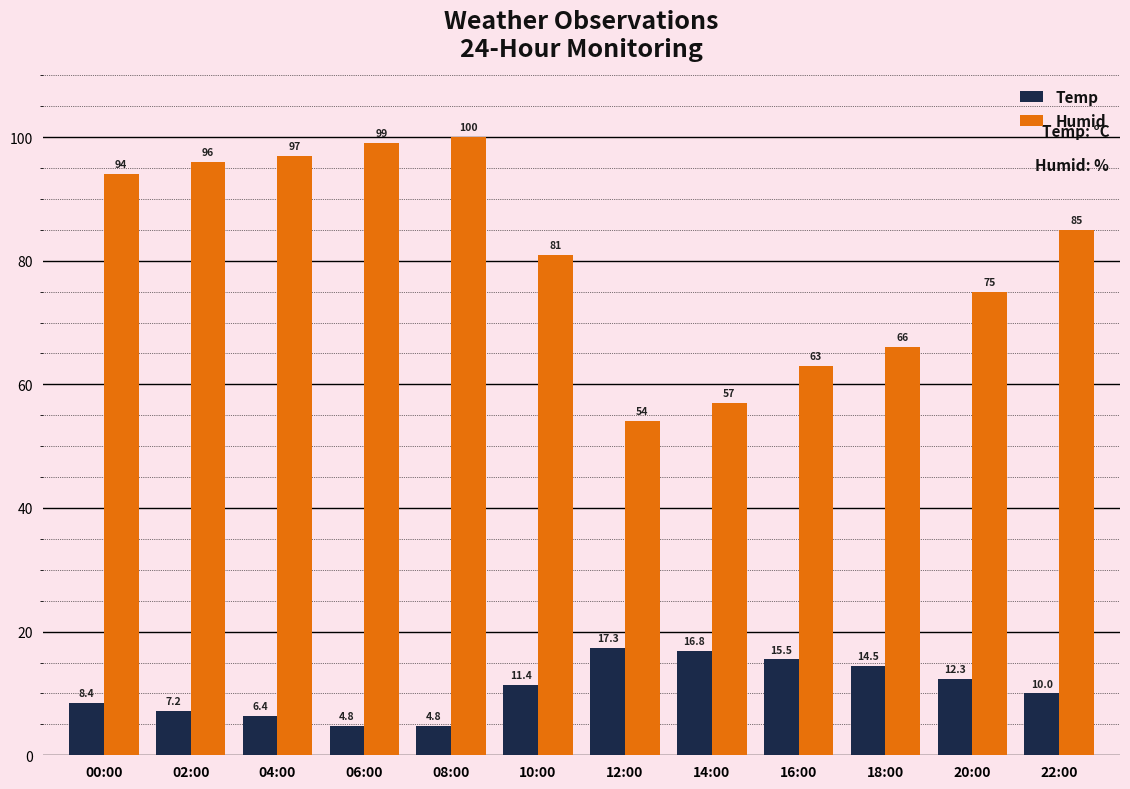

List the series in order of their peak value, lowest first.

Temp, Humid